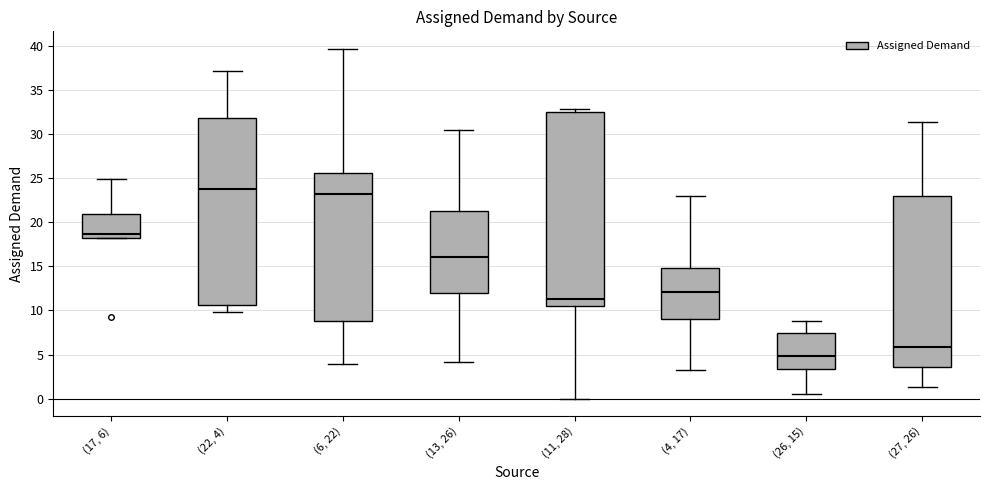

Comparing the boxes themselves (not the whiskers), which one is the tallest?

(11, 28)